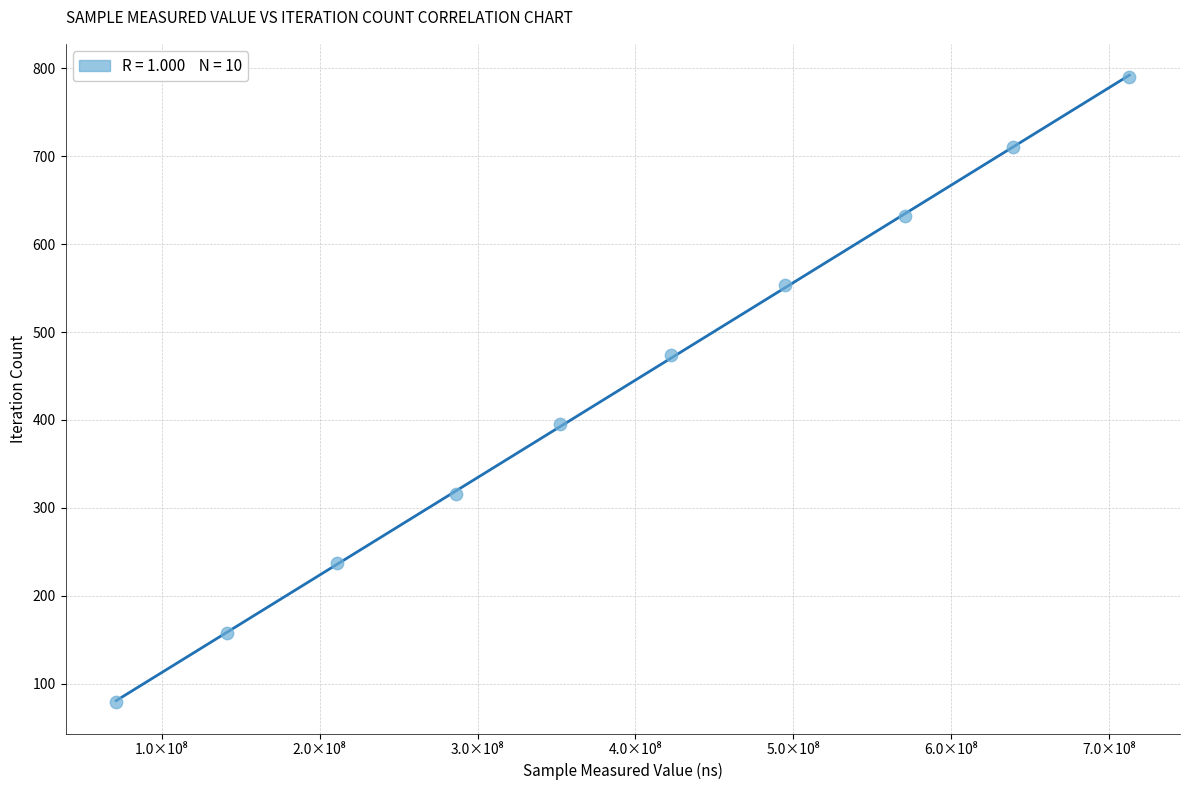

What is the average X value?

390245568